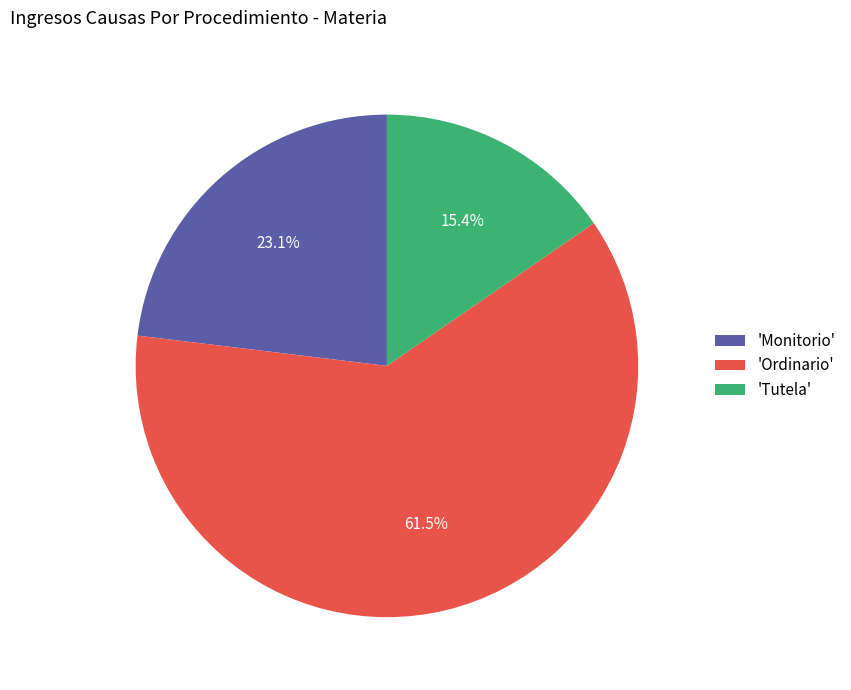

What is the total percentage of 'Monitorio' and 'Tutela'?

38.5%